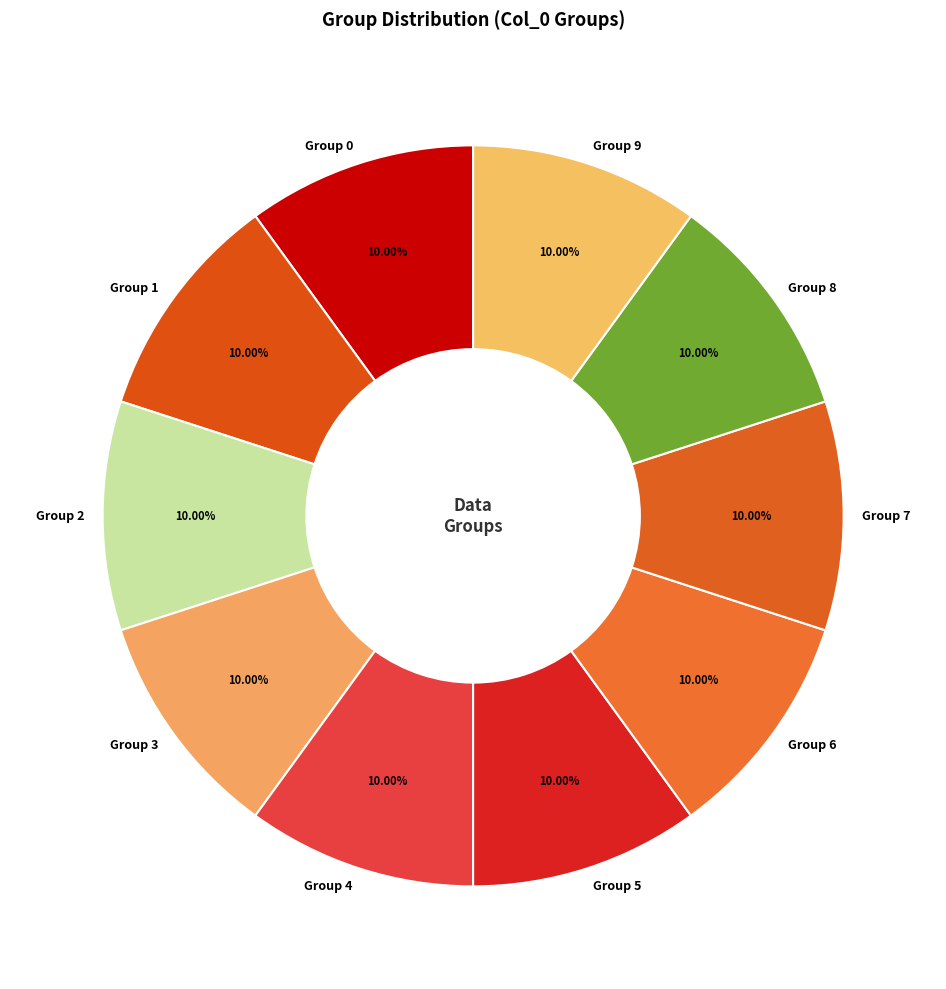

To the nearest percent, what is the average slice percentage?

10%